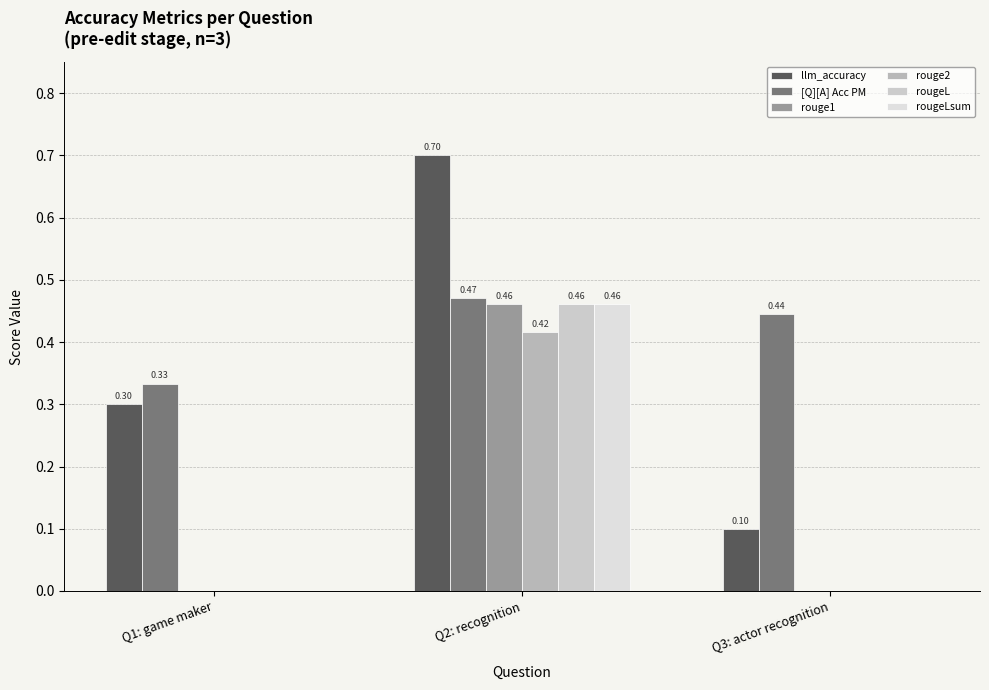

How many series are shown in this chart?

6